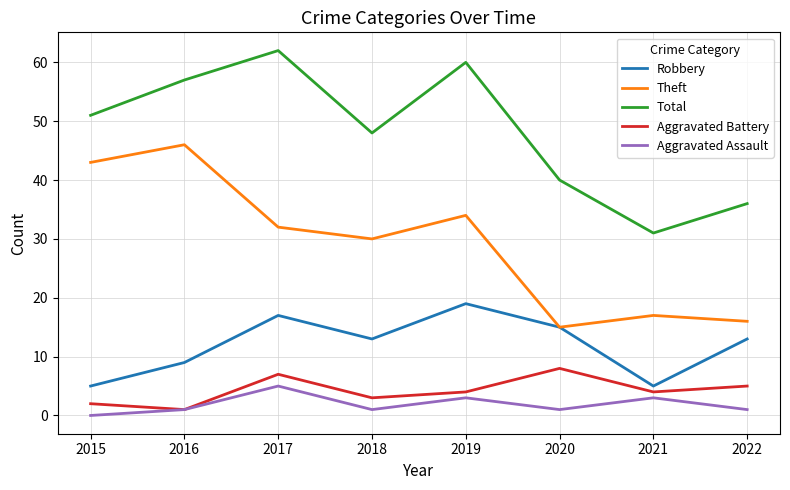

Count the number of data series in this chart.

5